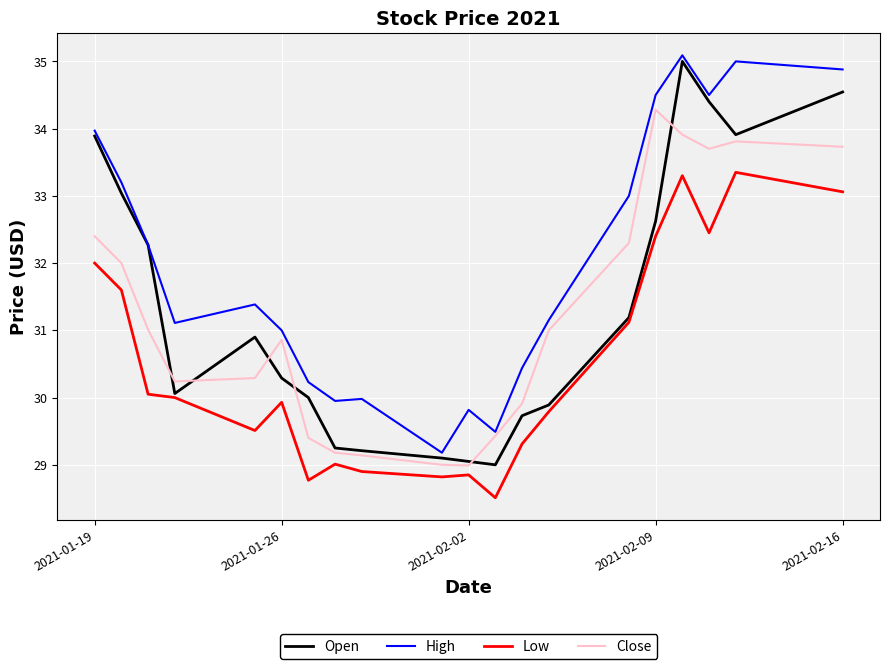

What is the lowest value of the Open series?

29.0